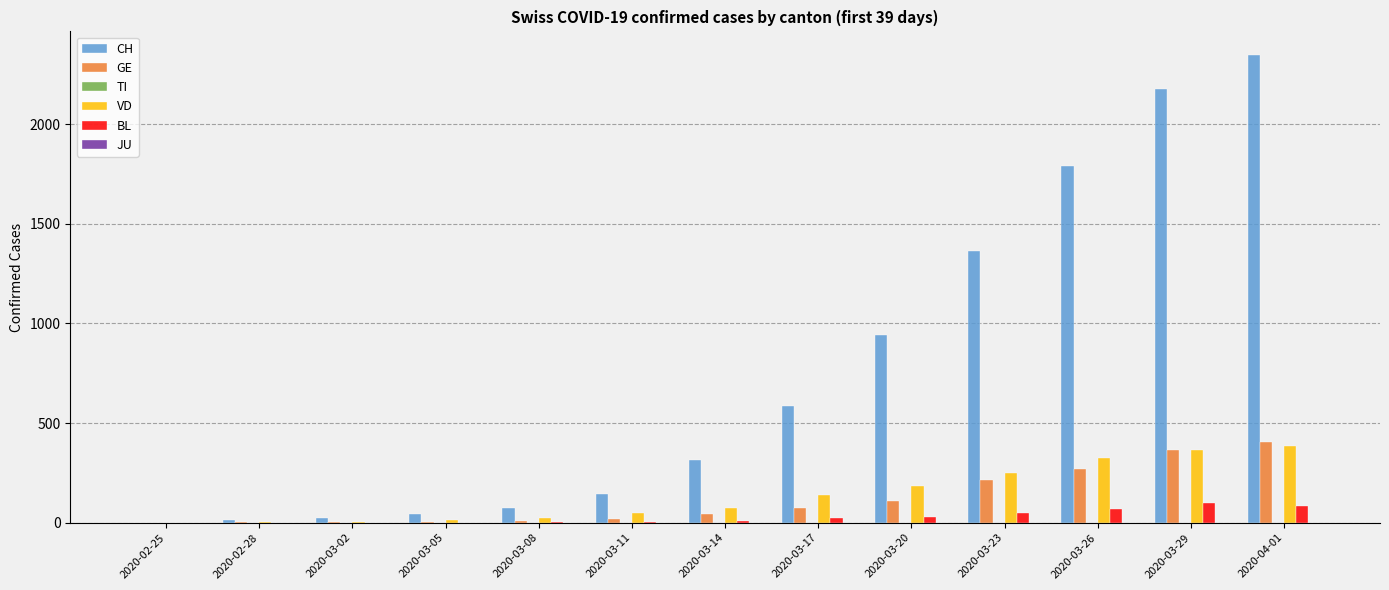

At which category is the sum across all series the highest?

2020-04-01